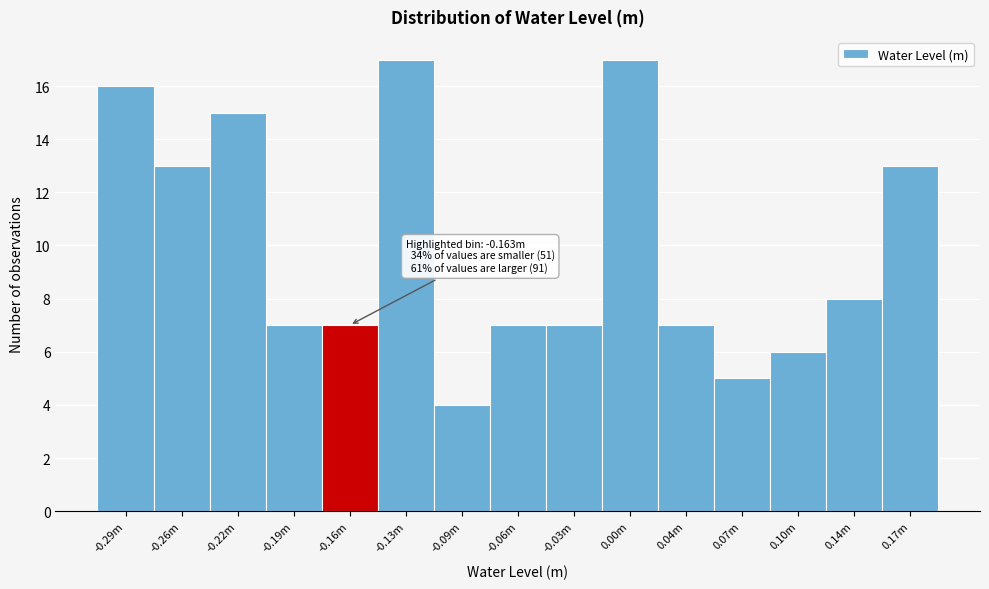

Reading left to right, list all the values displayed in this chart.

-0.29m=16	-0.26m=13	-0.22m=15	-0.19m=7	-0.16m=7	-0.13m=17	-0.09m=4	-0.06m=7	-0.03m=7	0.00m=17	0.04m=7	0.07m=5	0.10m=6	0.14m=8	0.17m=13